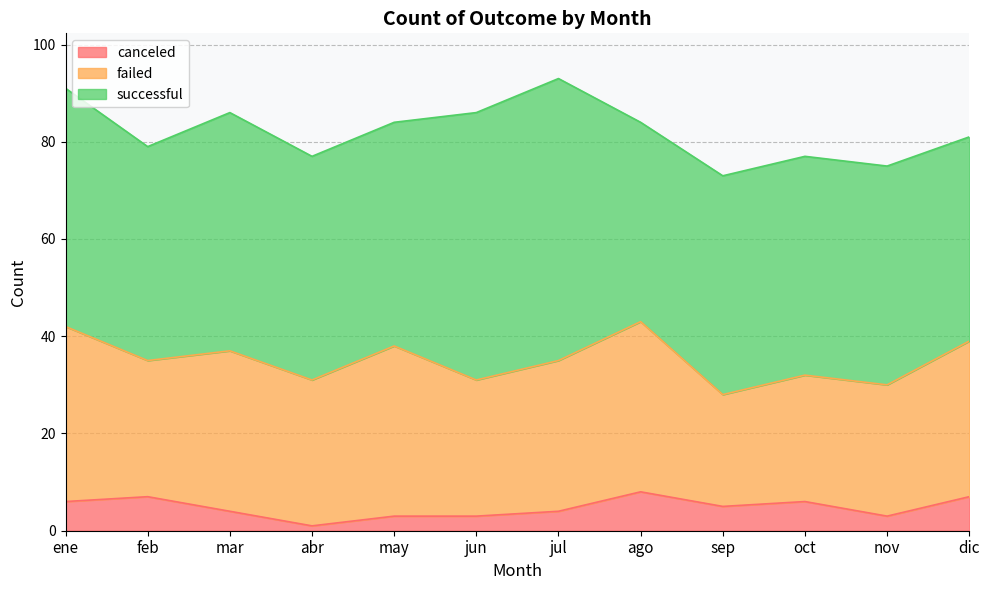

True or false: failed and canceled cross at least once.

False